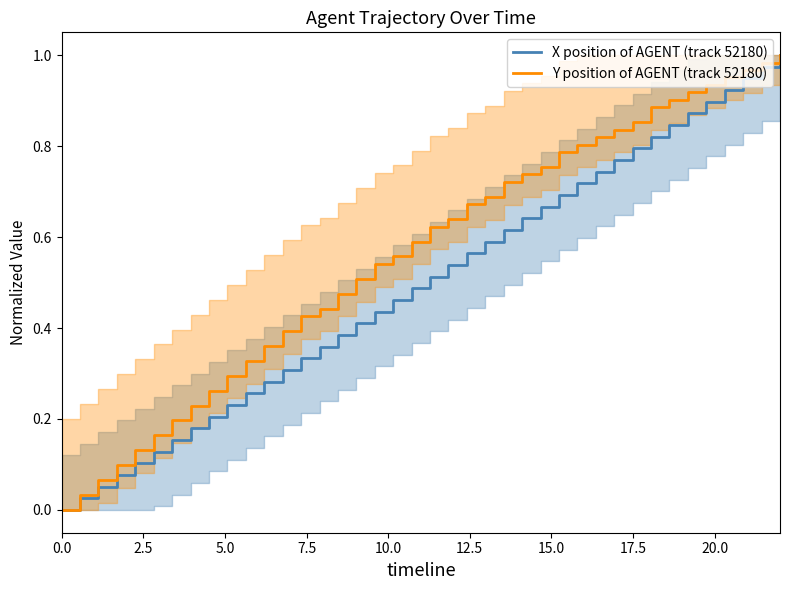

Does the chart have visible grid lines?

No